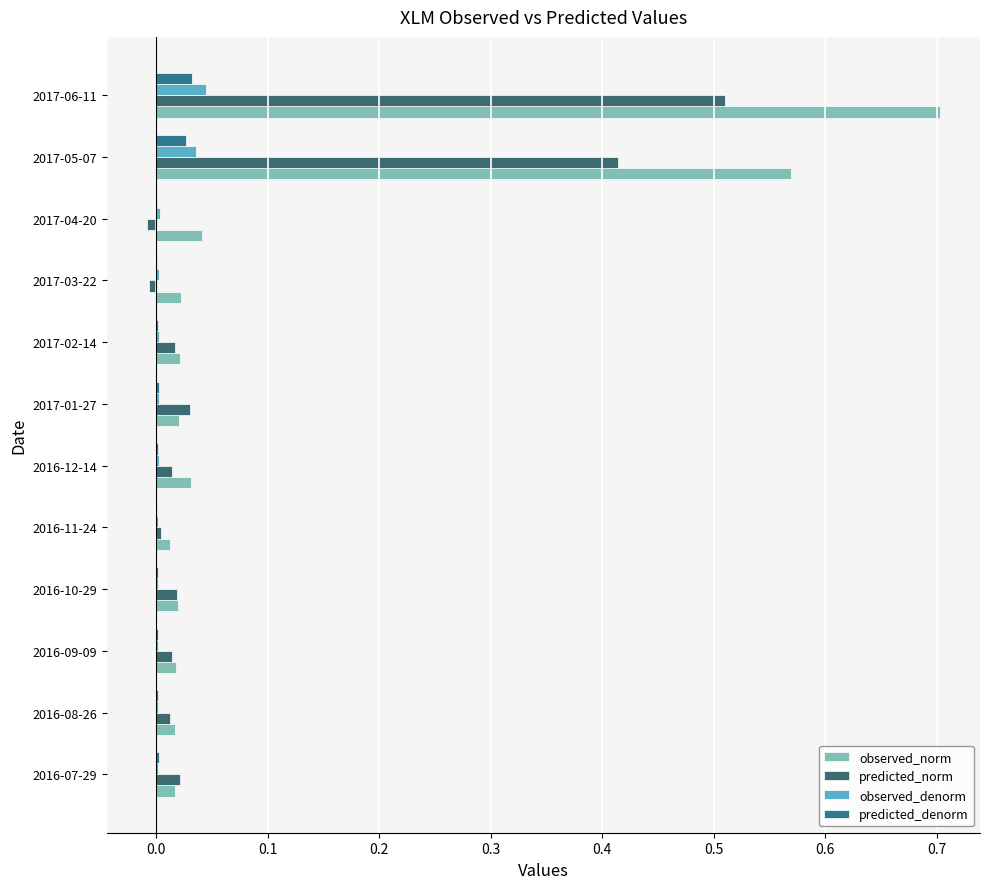

Which series has the largest total across all categories?

observed_norm